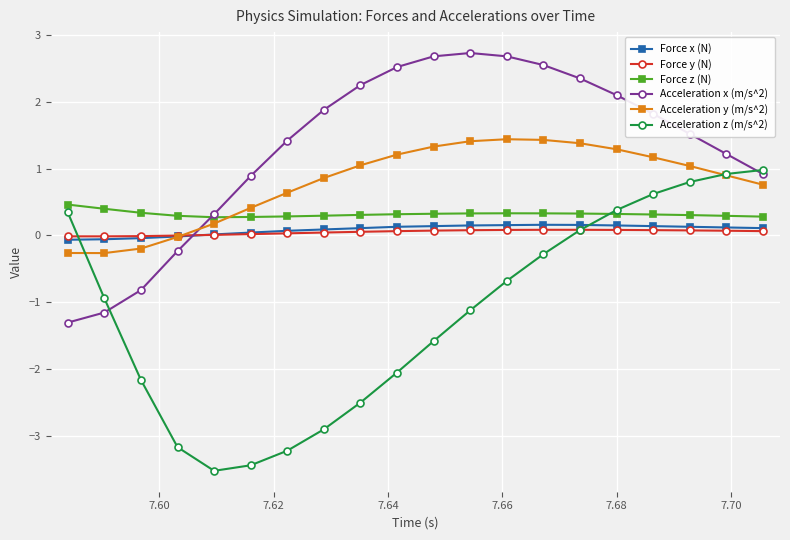

How many data points does each series have?

20